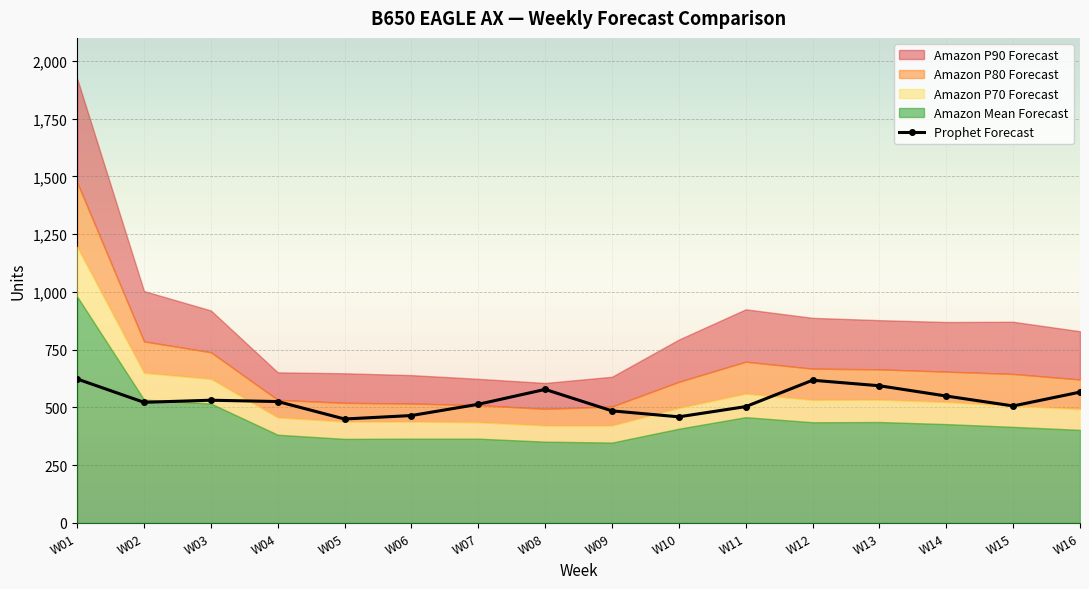

Reading right to left, transcribe all the data shown in this chart.

W16=566.5	W15=506.6	W14=549.5	W13=594.0	W12=617.9	W11=503.7	W10=459.5	W09=485.3	W08=578.2	W07=513.8	W06=465.1	W05=450.1	W04=525.7	W03=531.4	W02=522.3	W01=623.3